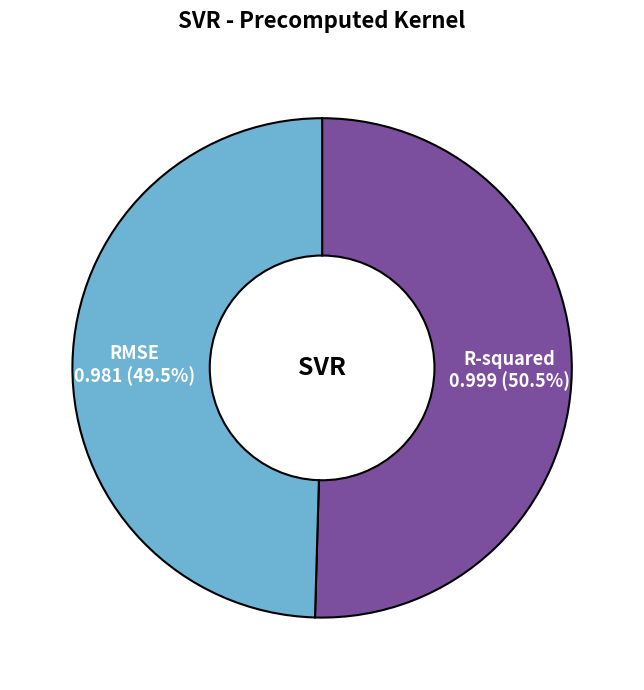

How many segments does this pie chart have?

2